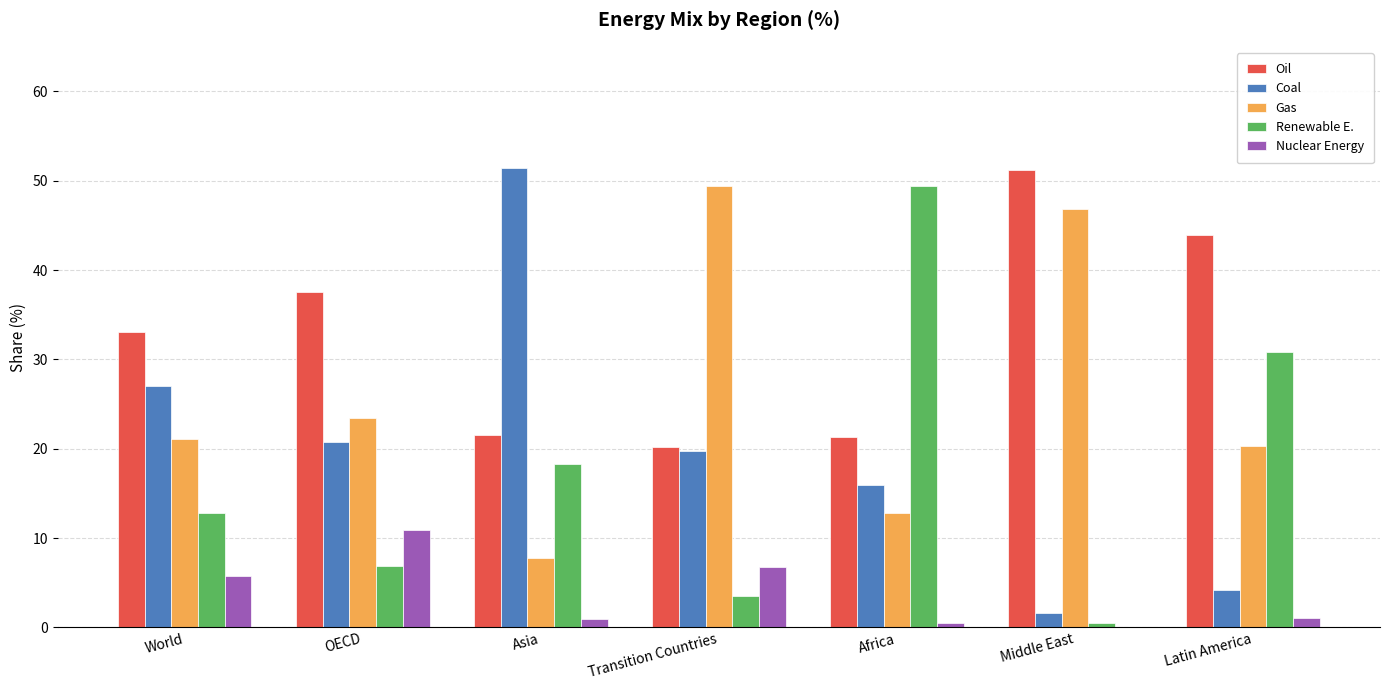

What is the difference between the Gas values at Asia and Africa?

5.0